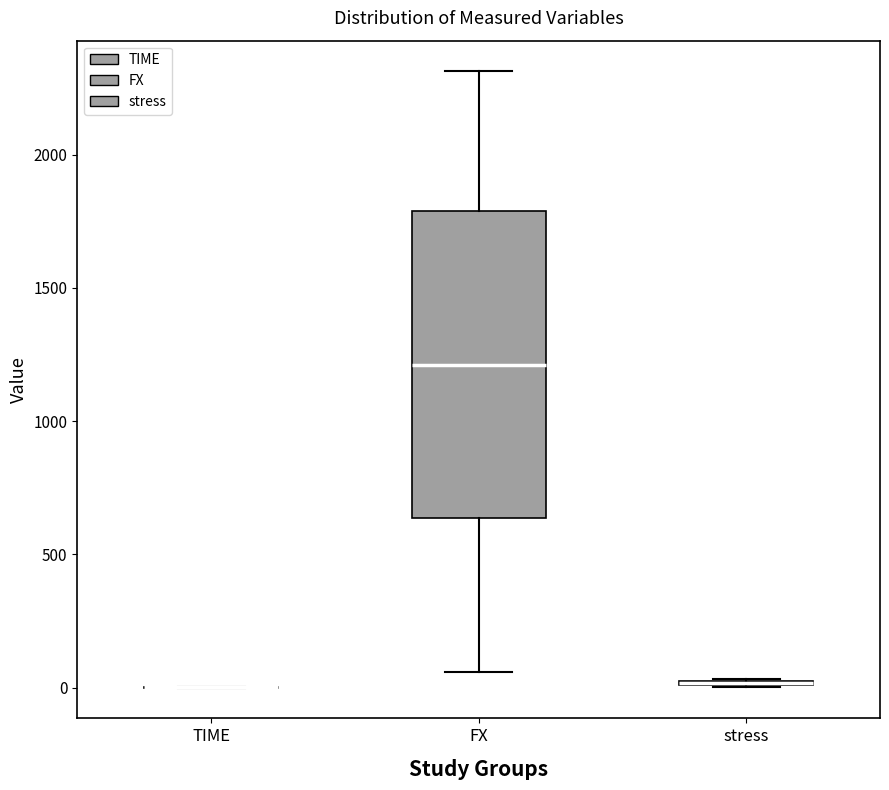

Which box is the tallest, from its lower edge to its upper edge?

FX